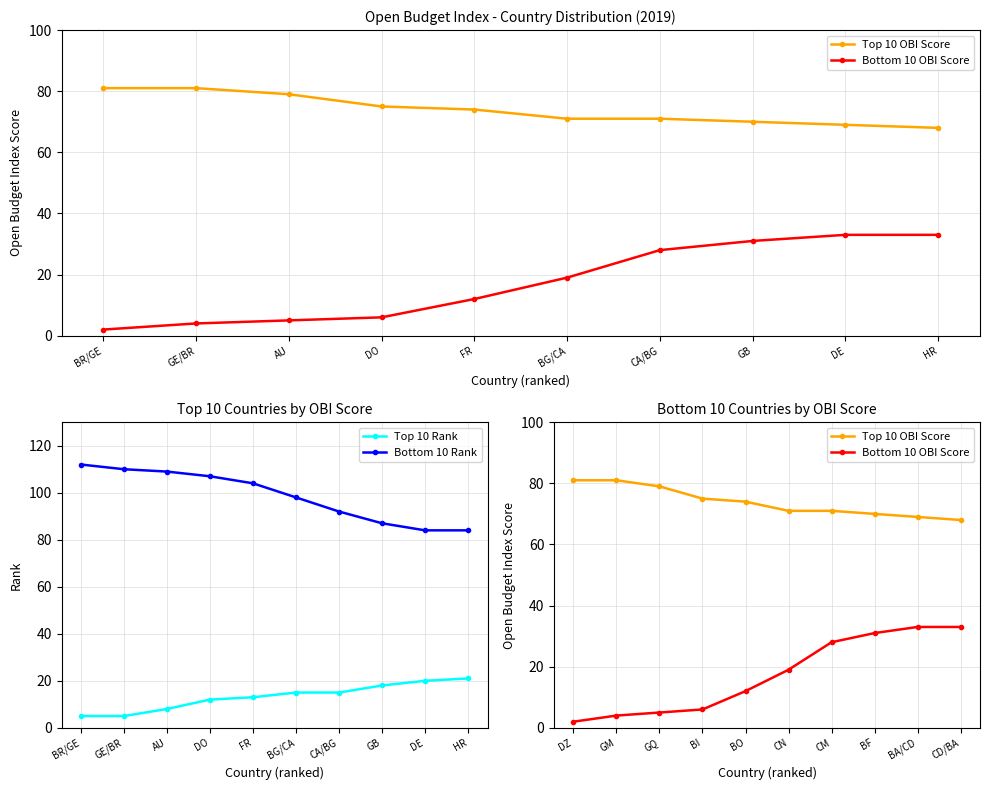

Read the Top 10 Rank value at DO, to the nearest 10.

10